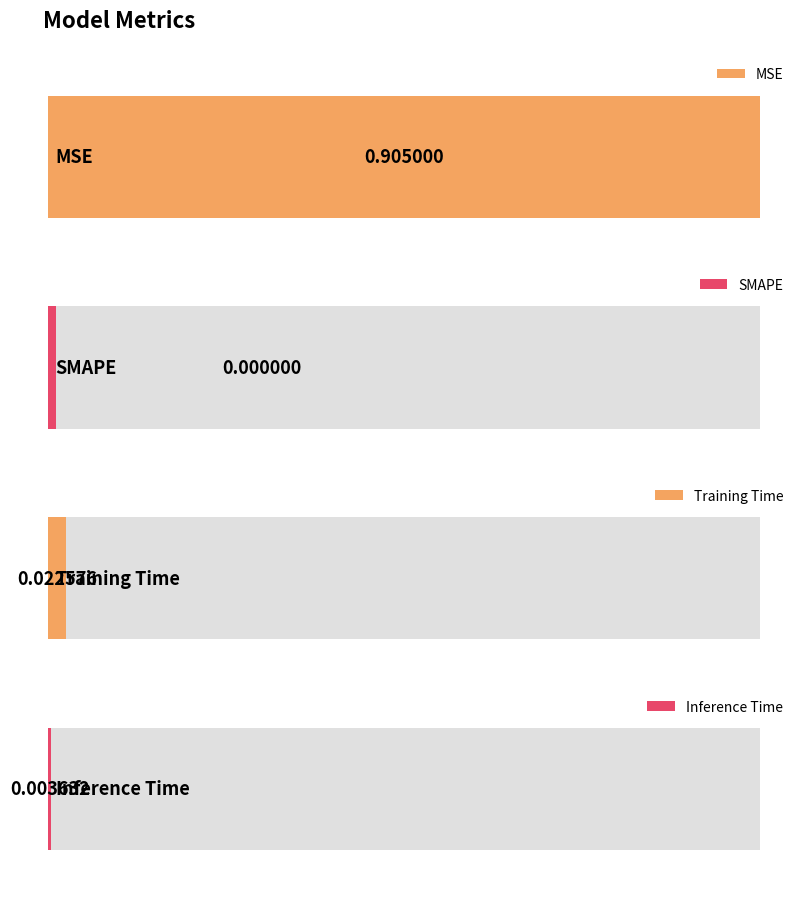

Rank the categories by value from lowest to highest.

SMAPE, Inference Time, Training Time, MSE